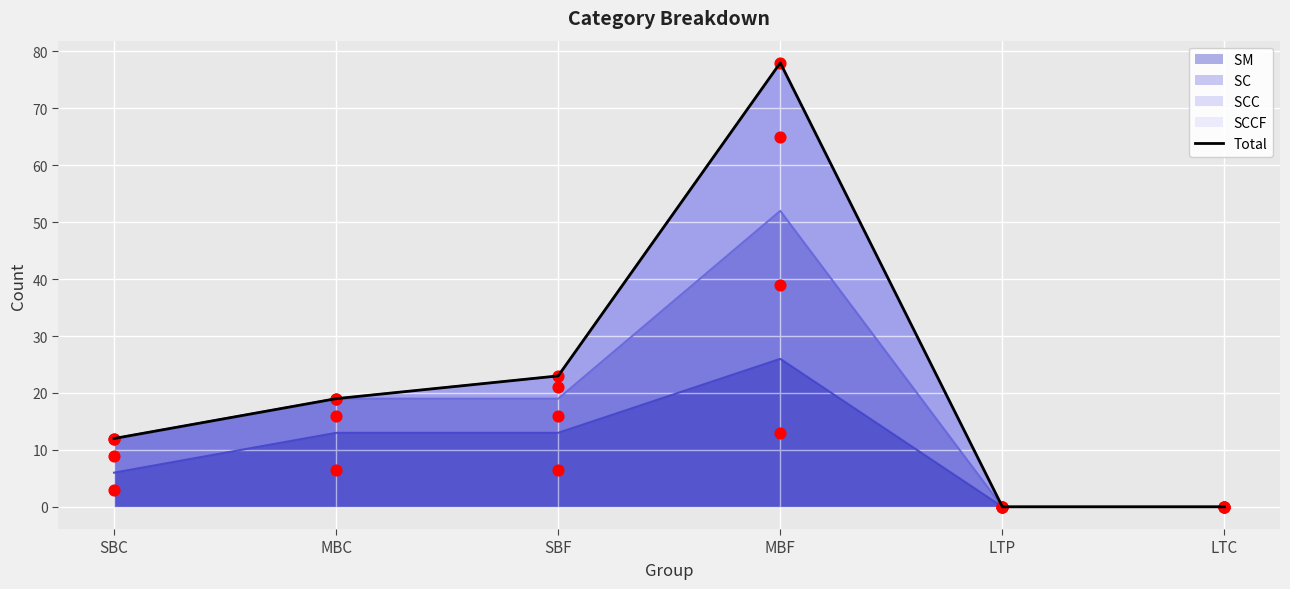

Which has a higher value, MBC or MBF?

MBF